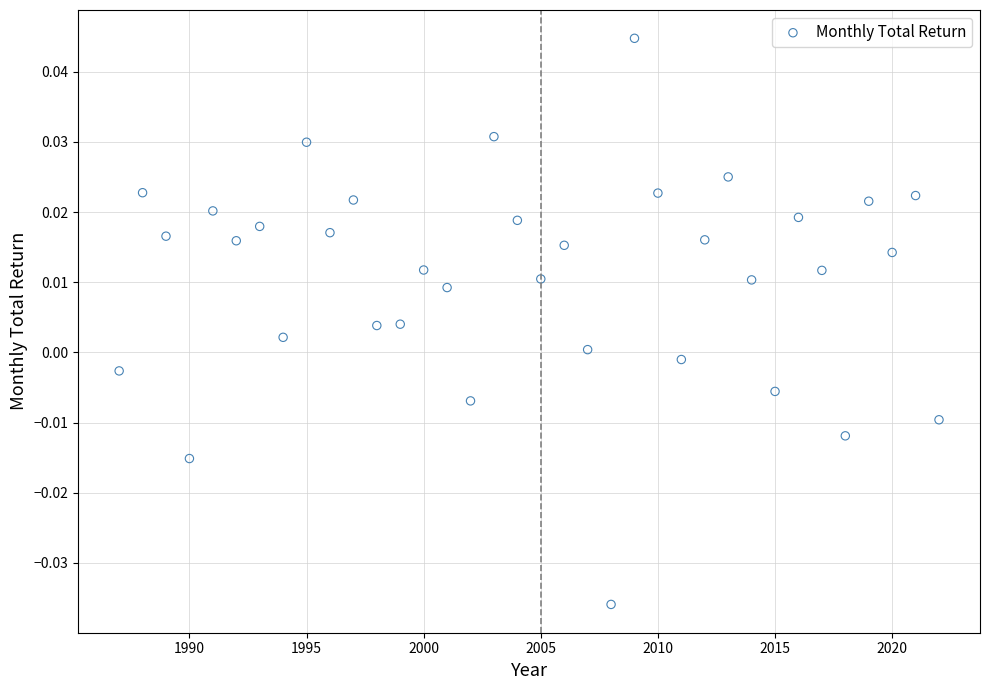

What is the range of X values (max minus min)?

35.0